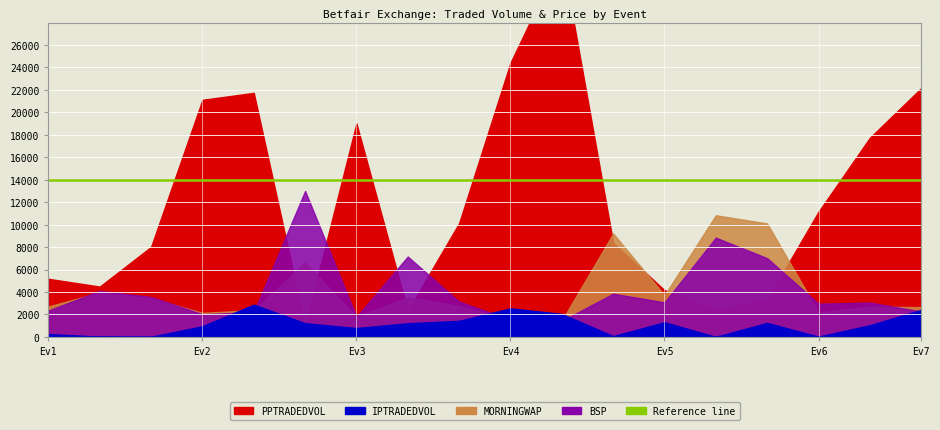

True or false: BSP has a value of 1.7 at 114185342.

False